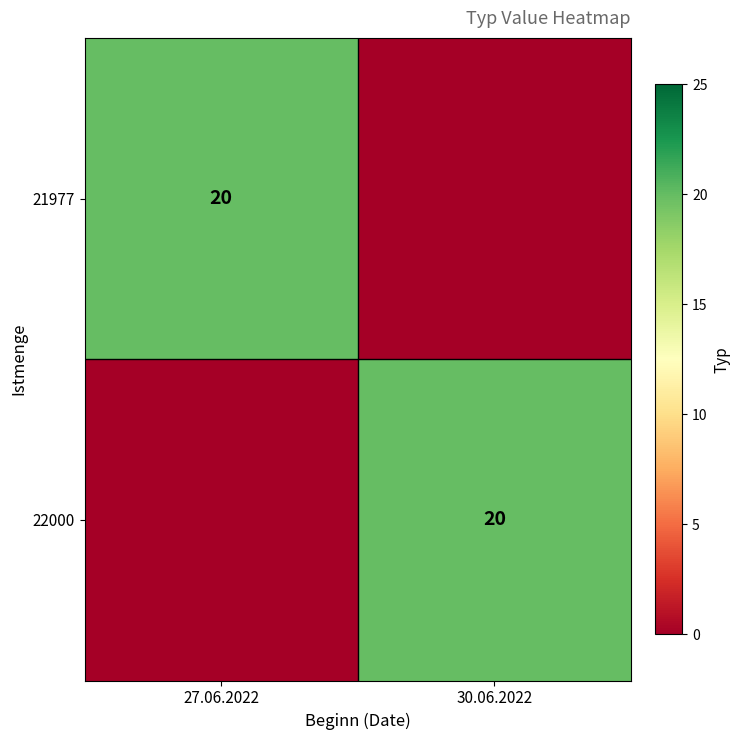

True or false: 21977 has a value of 10 at 27.06.2022.

False